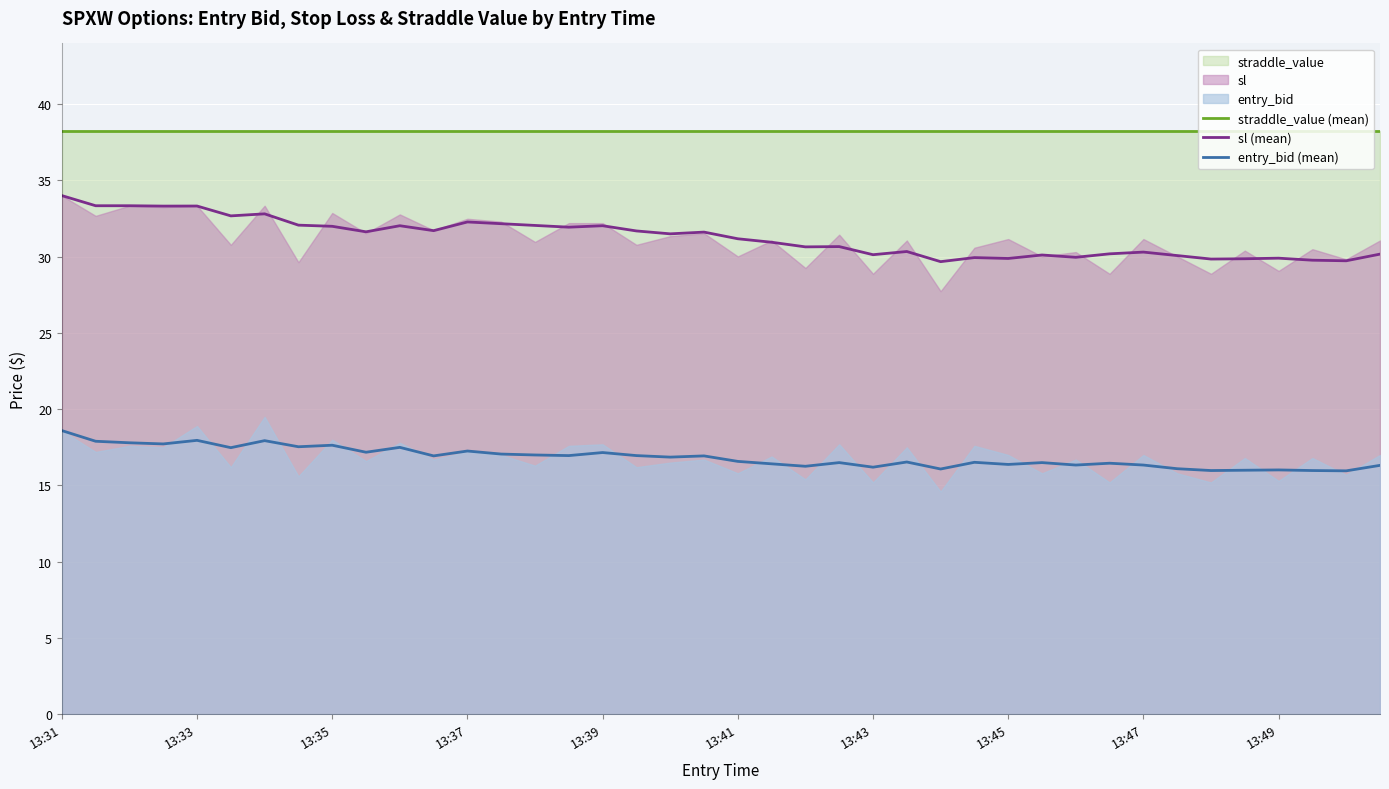

What is the spread (max minus min) of values at 35?

22.2